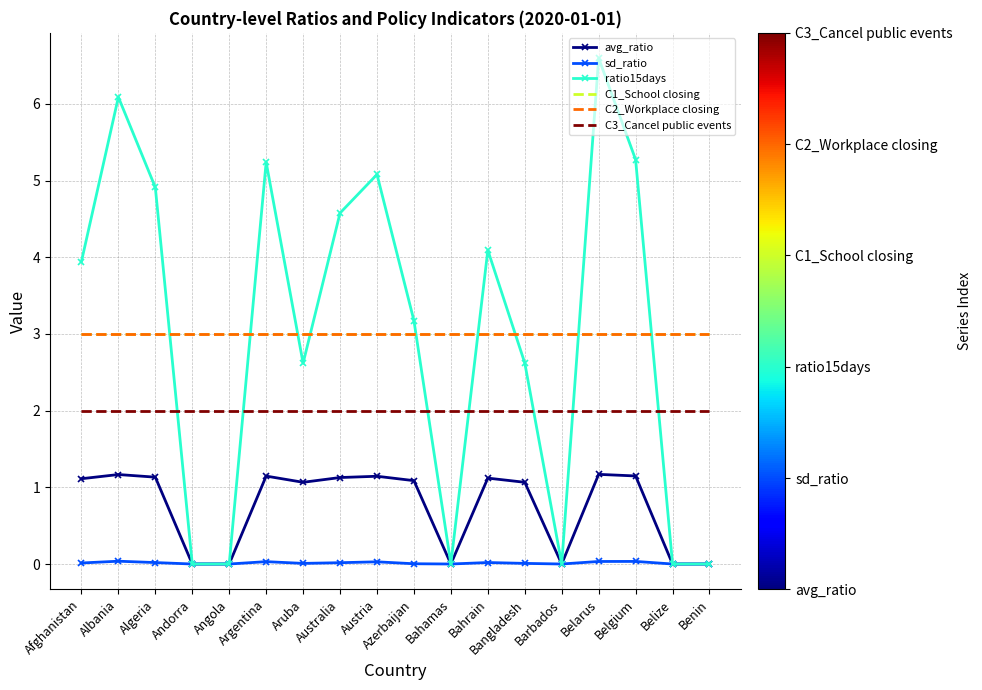

Is the value of ratio15days at Aruba greater than the value of C3_Cancel public events at Australia?

Yes